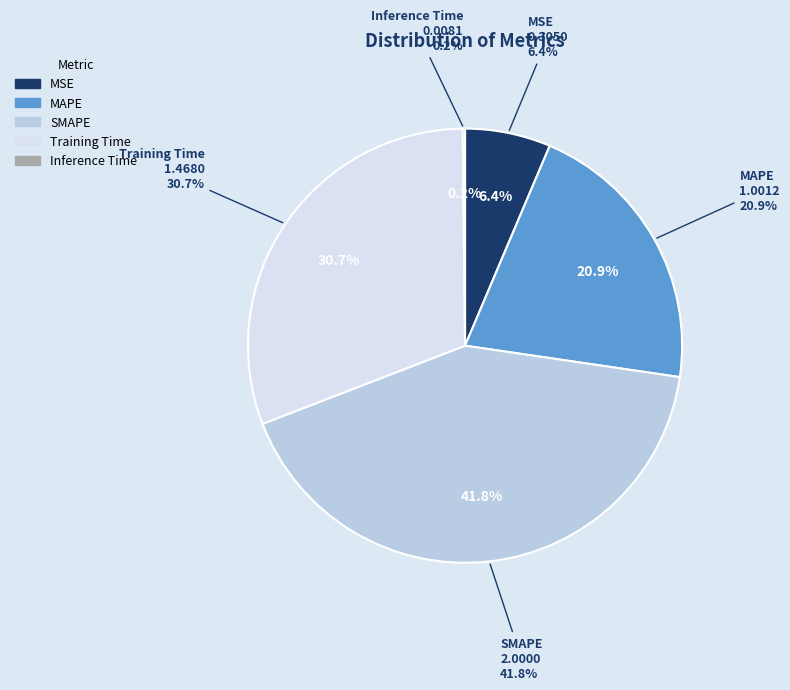

Which has a higher value, MSE or Training Time?

Training Time